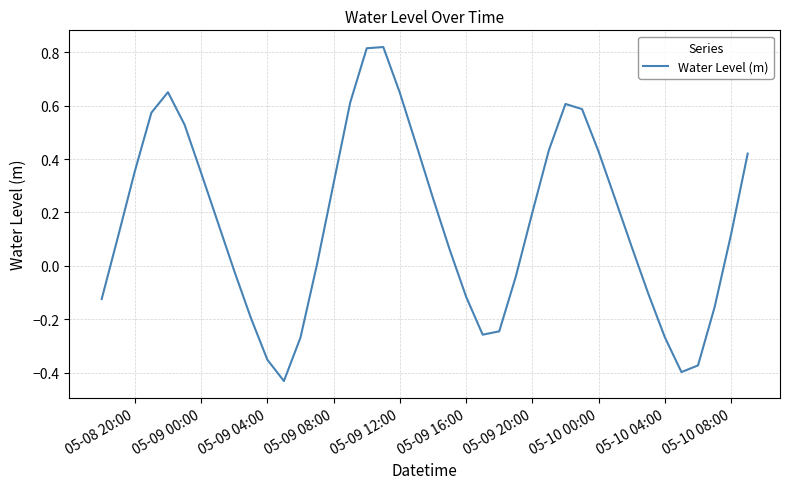

What is the difference between the maximum and minimum values?

1.3